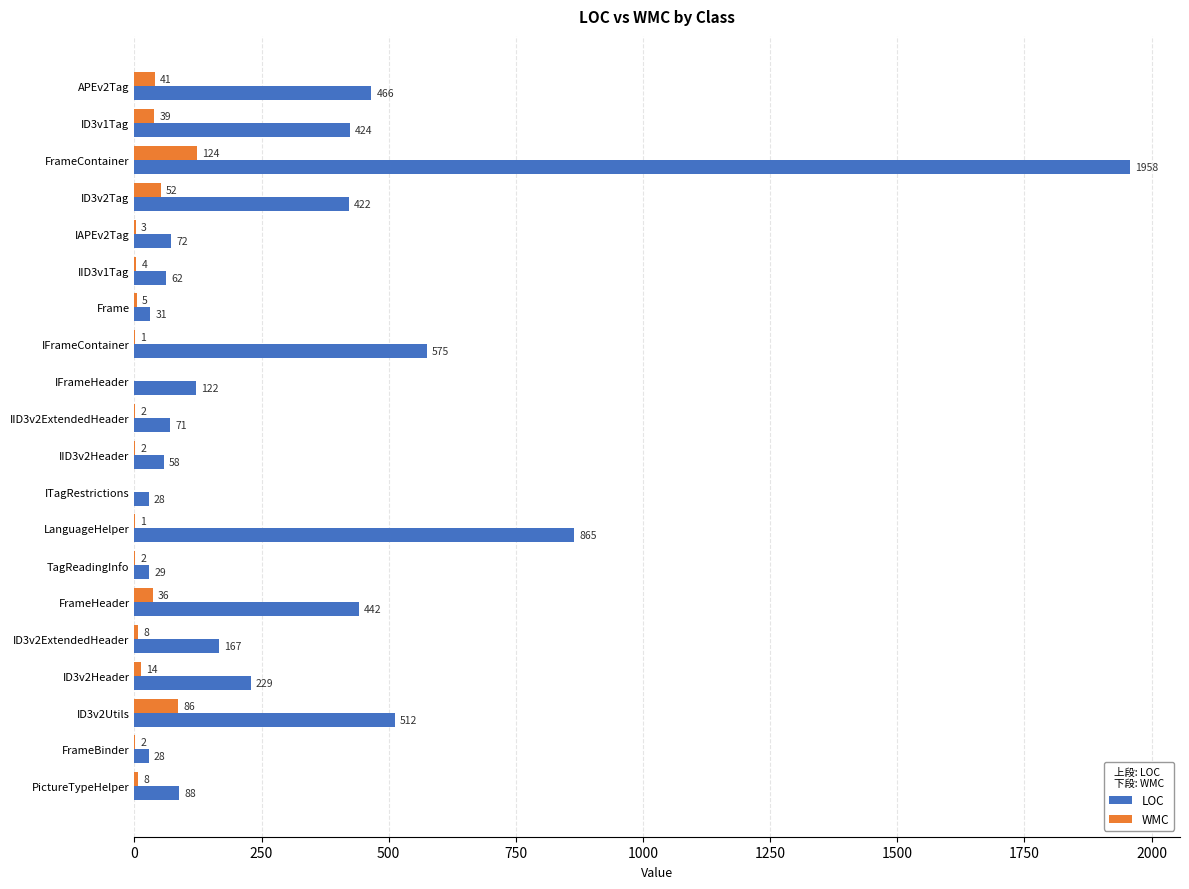

True or false: LOC has a value of 865 at LanguageHelper.

True